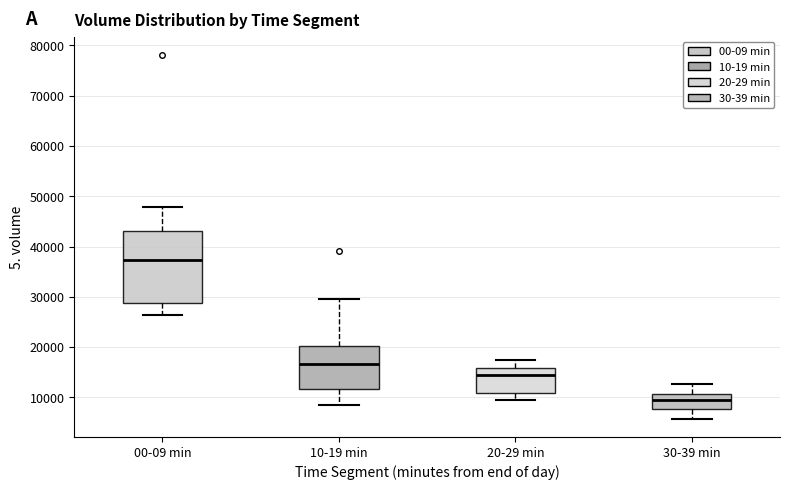

Which box is the tallest, from its lower edge to its upper edge?

00-09 min